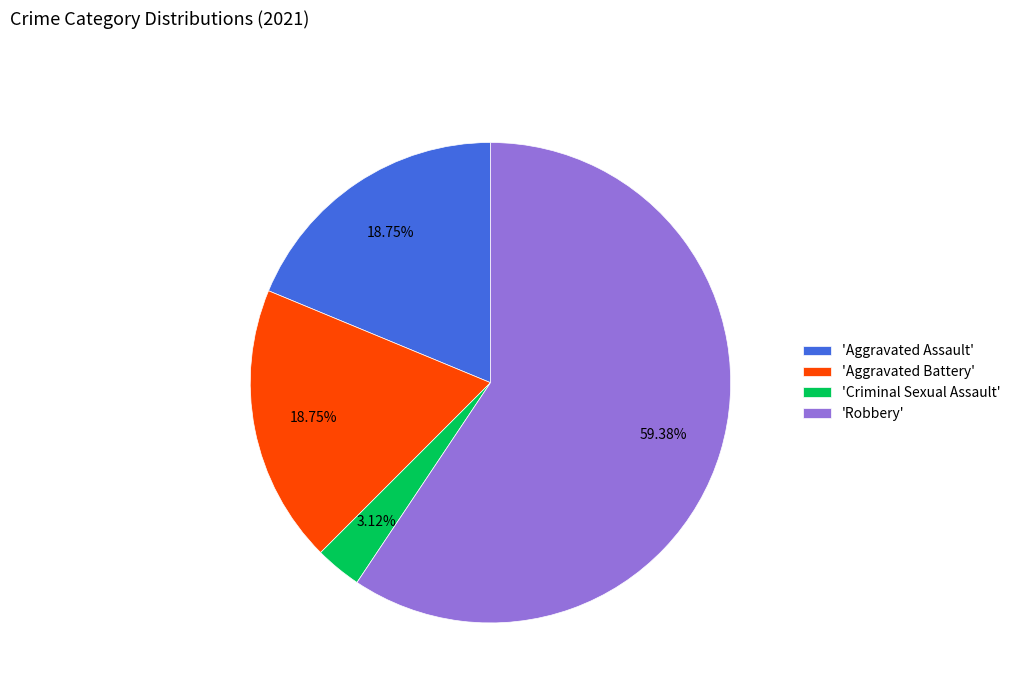

Is the sum of 'Robbery' and 'Aggravated Assault' greater than half?

Yes